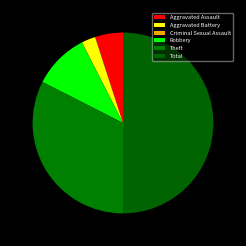

Rank the categories by value from lowest to highest.

Criminal Sexual Assault, Aggravated Battery, Aggravated Assault, Robbery, Theft, Total